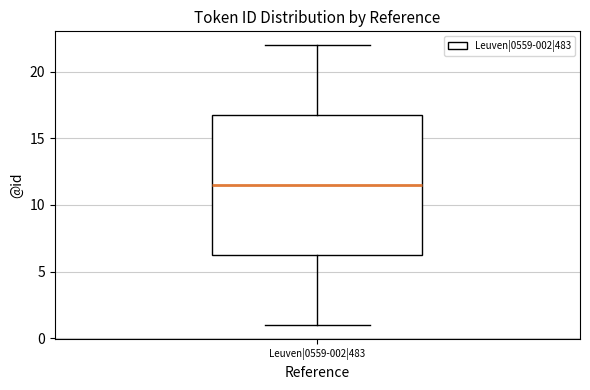

Transcribe this box plot: give where the median line is, the range the box spans, and where the two whiskers end, as read against the y-axis. The values are not printed on the chart, so give them approximately, as read against the axis.

median 11.5, box 6.5 to 17.0, whiskers 1.0 to 22.0